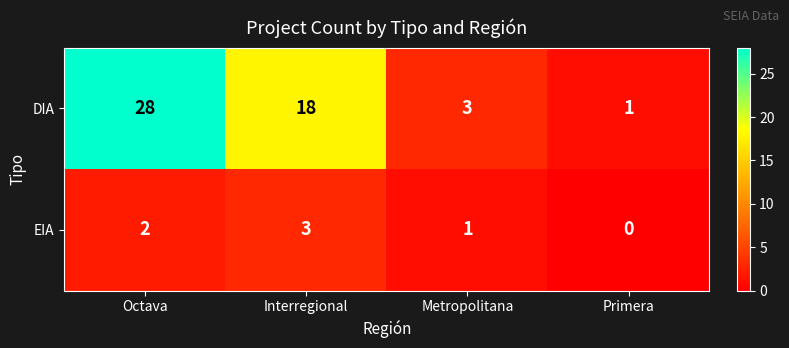

At which category is the sum across all series the highest?

Octava